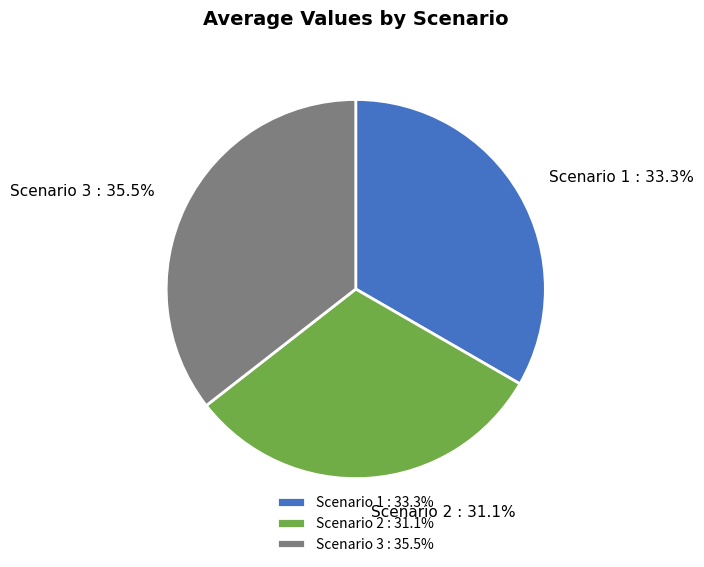

Count the number of slices in the pie.

3